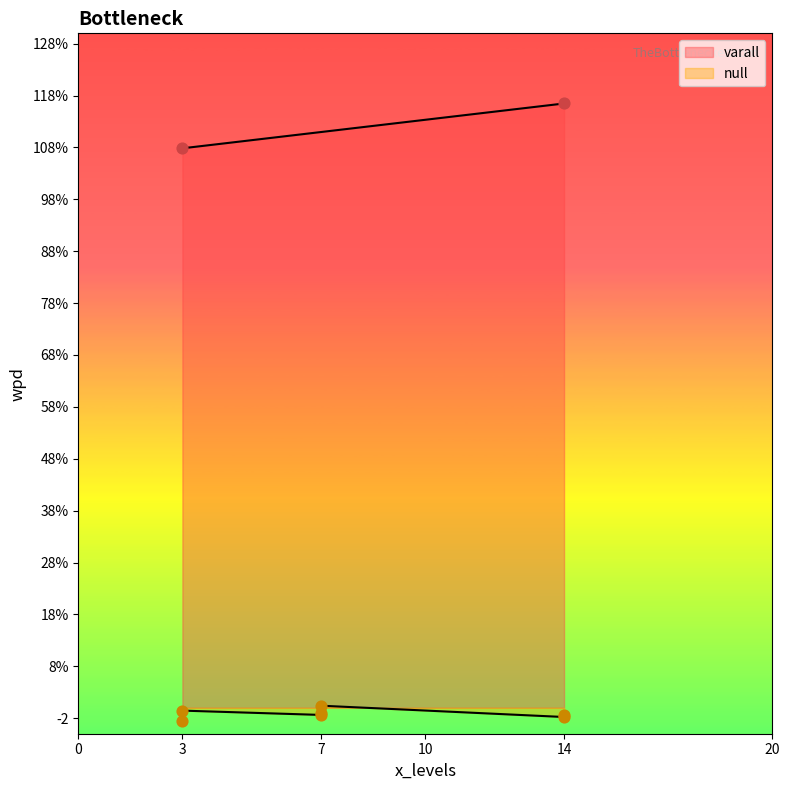

Between 3 and 7, which is larger?

7